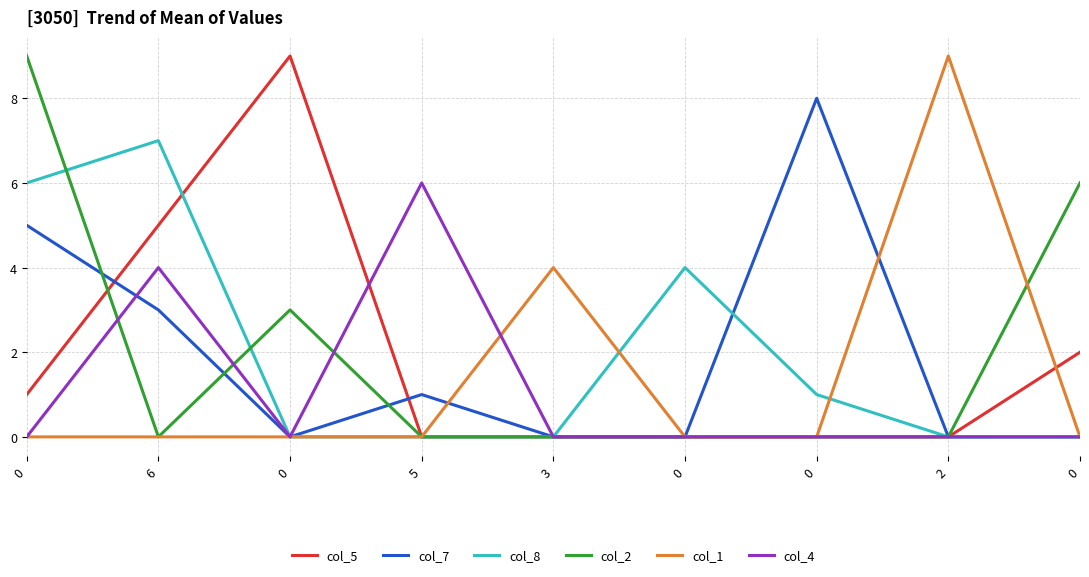

Does the chart have visible grid lines?

Yes